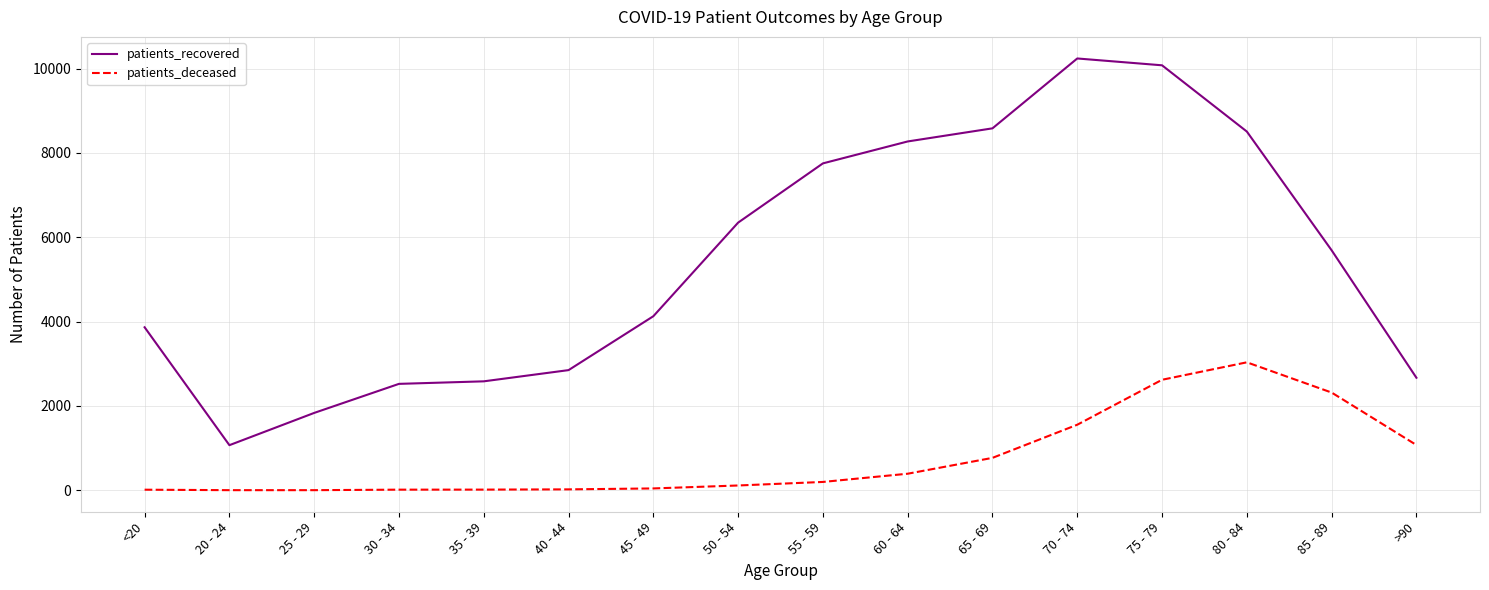

What is the difference between the patients_deceased values at 35 - 39 and 85 - 89?

2302